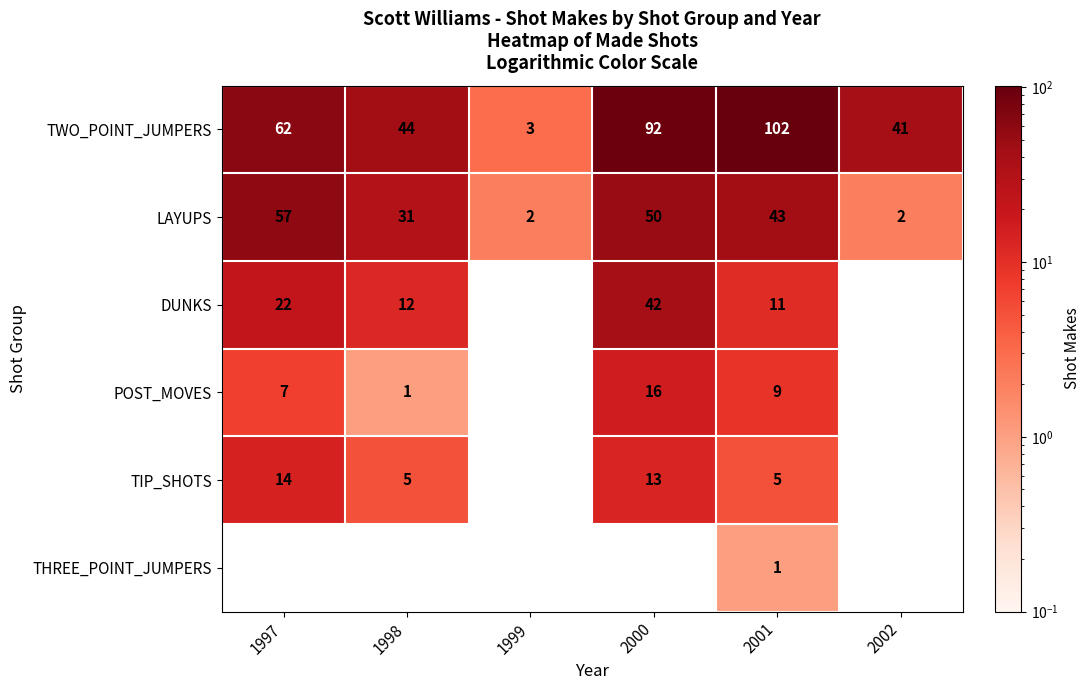

How many data points in LAYUPS are less than 43?

3